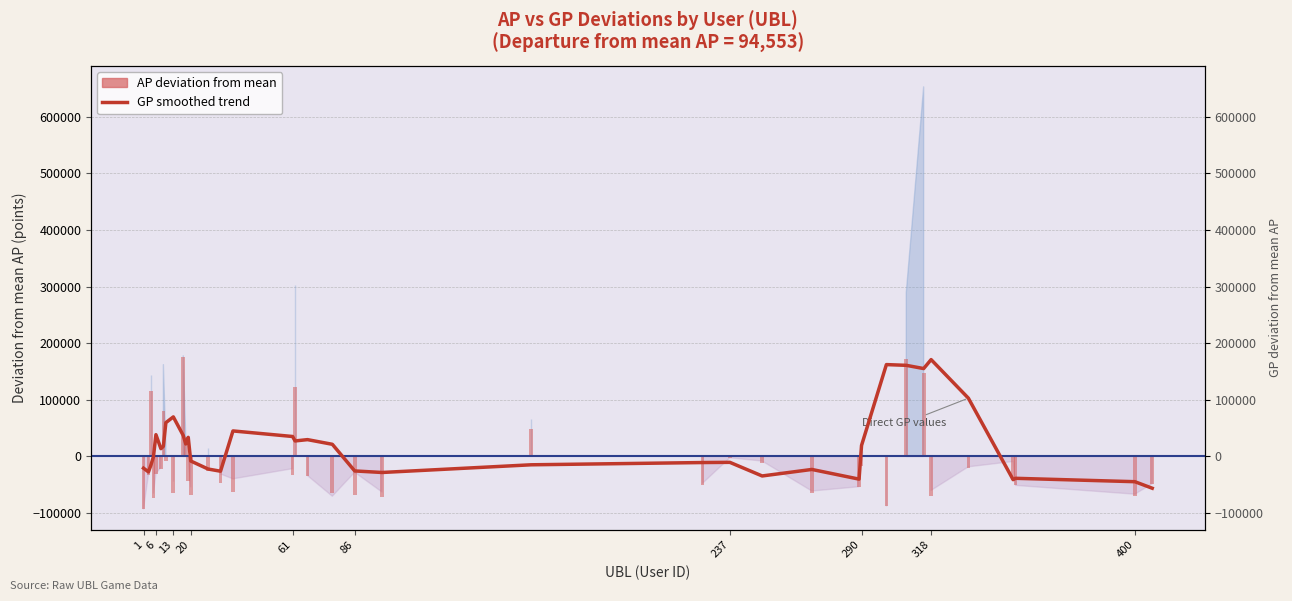

What is the value of the AP deviation bar at the 2nd from the left?

-32478.0